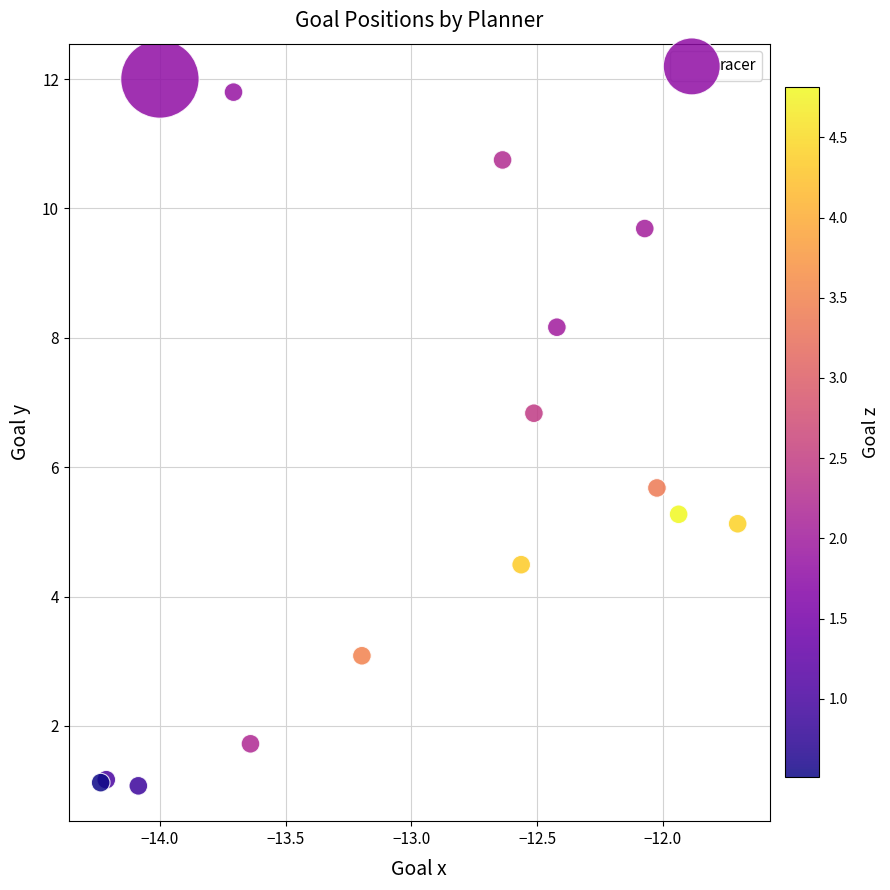

What Y value in the scatter plot is closest to 6?

5.7